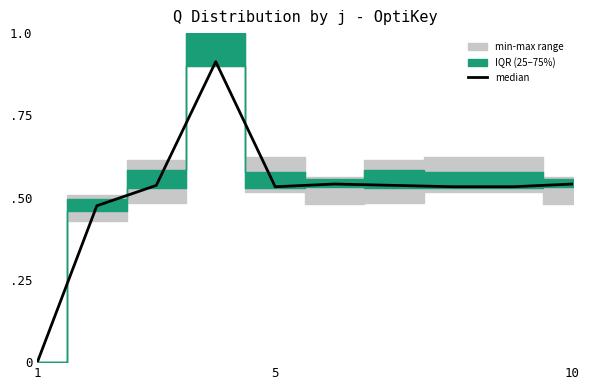

The chart shows a value of 0.5 at 8. True or false?

True